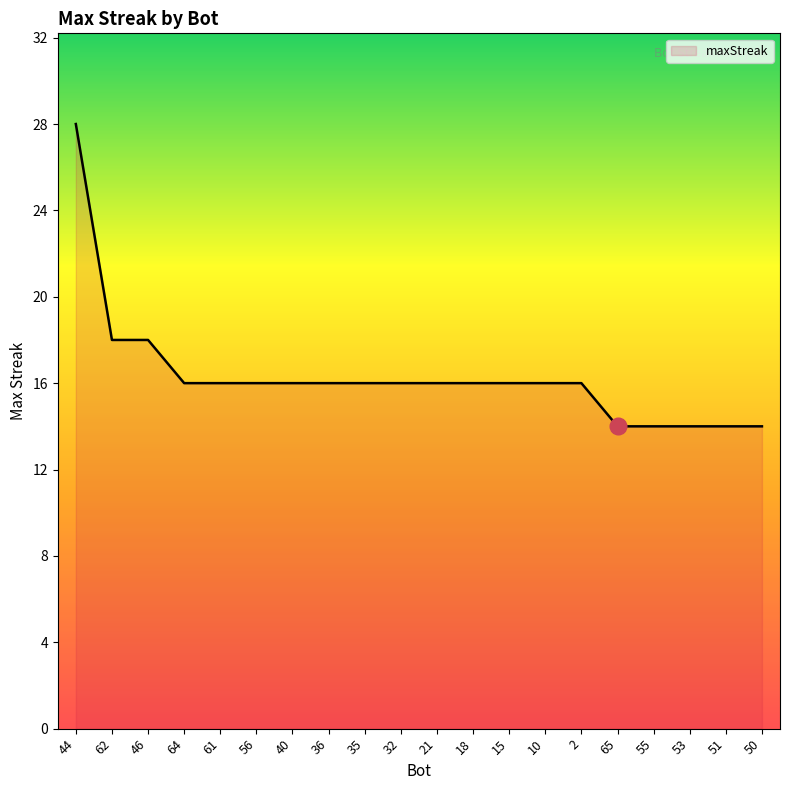

Read the value at 2, to the nearest 5.

15